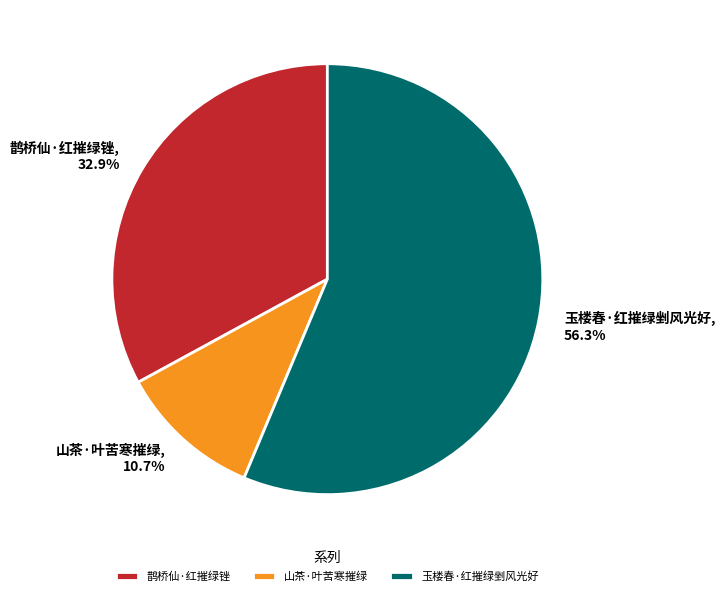

What percentage is NOT represented by 鹊桥仙·红摧绿锉?

67.1%